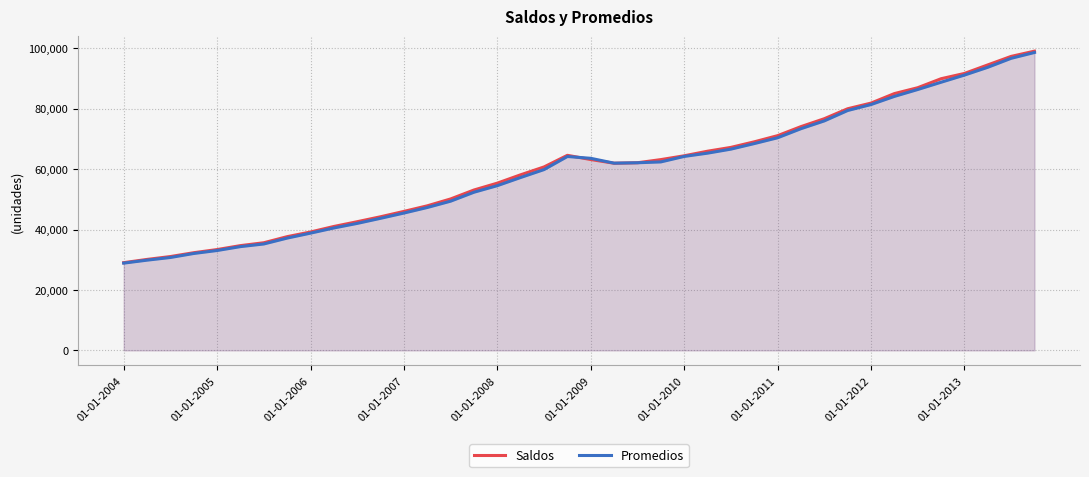

Which label corresponds to the smallest value in the chart?

01-01-2004